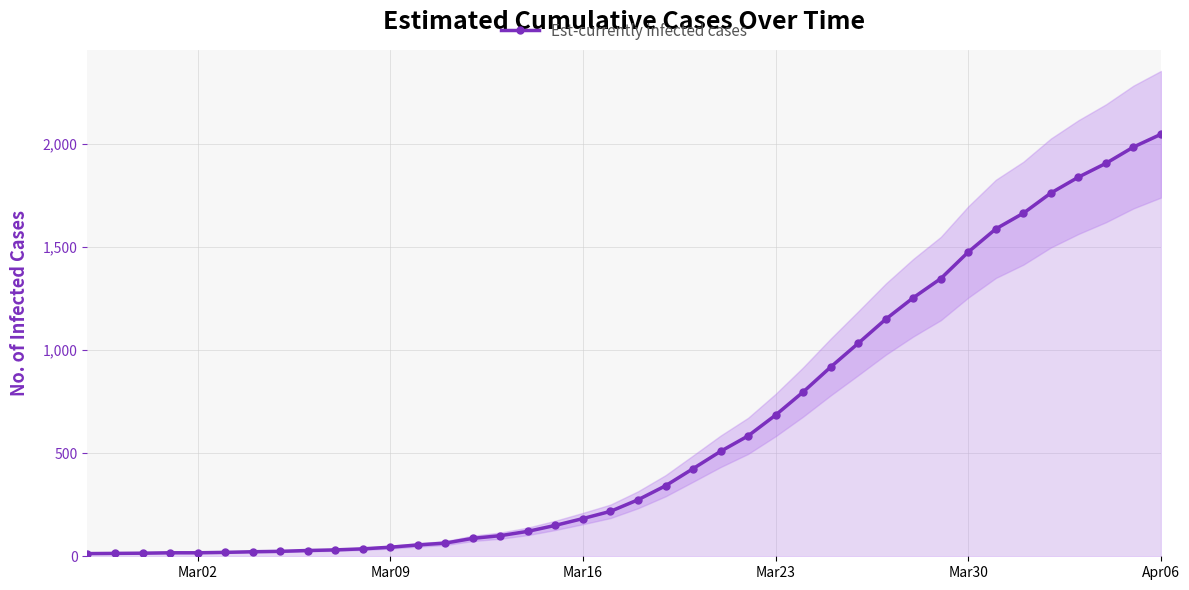

At which label does Est-currently infected cases reach its peak?

Apr06